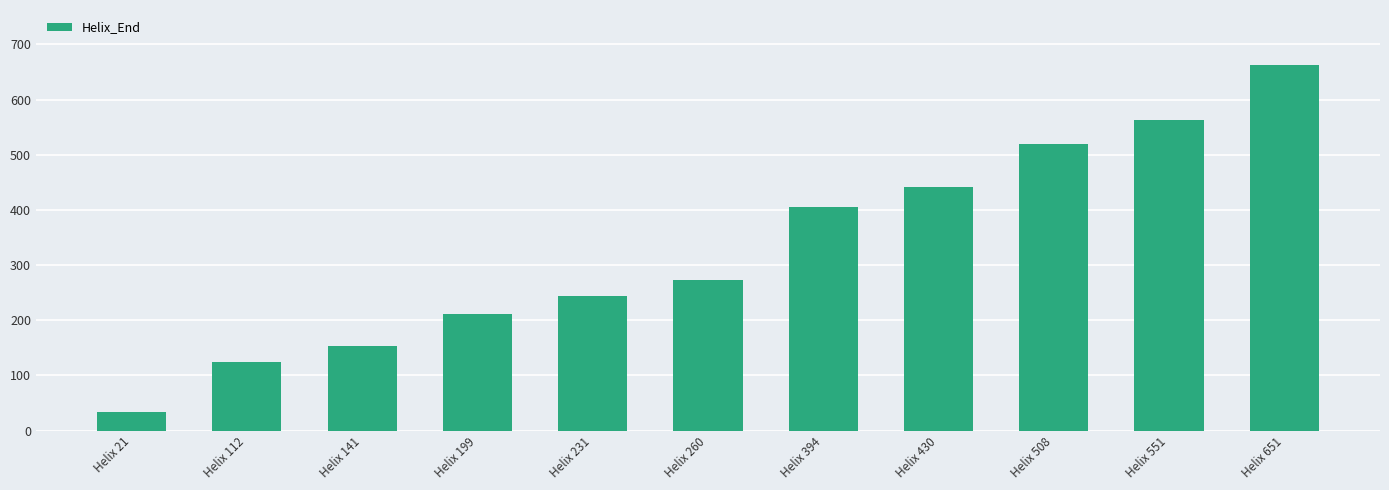

Are the bars grouped side by side (vs. stacked)?

No